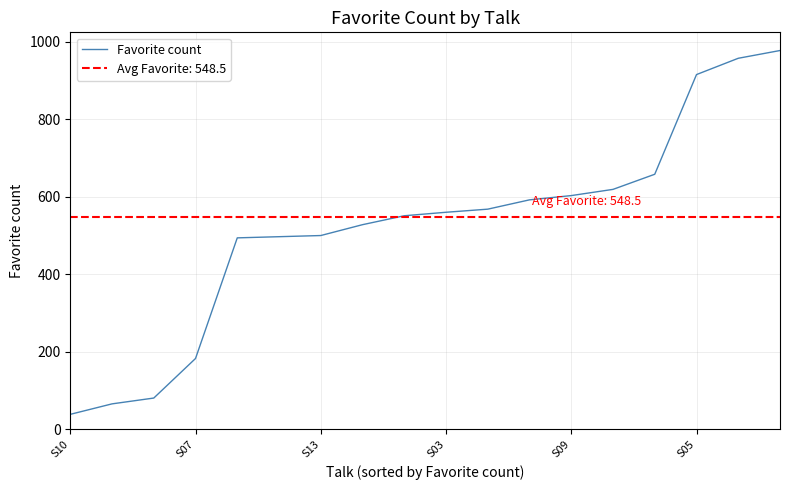

What is the difference between the maximum and minimum values?

938